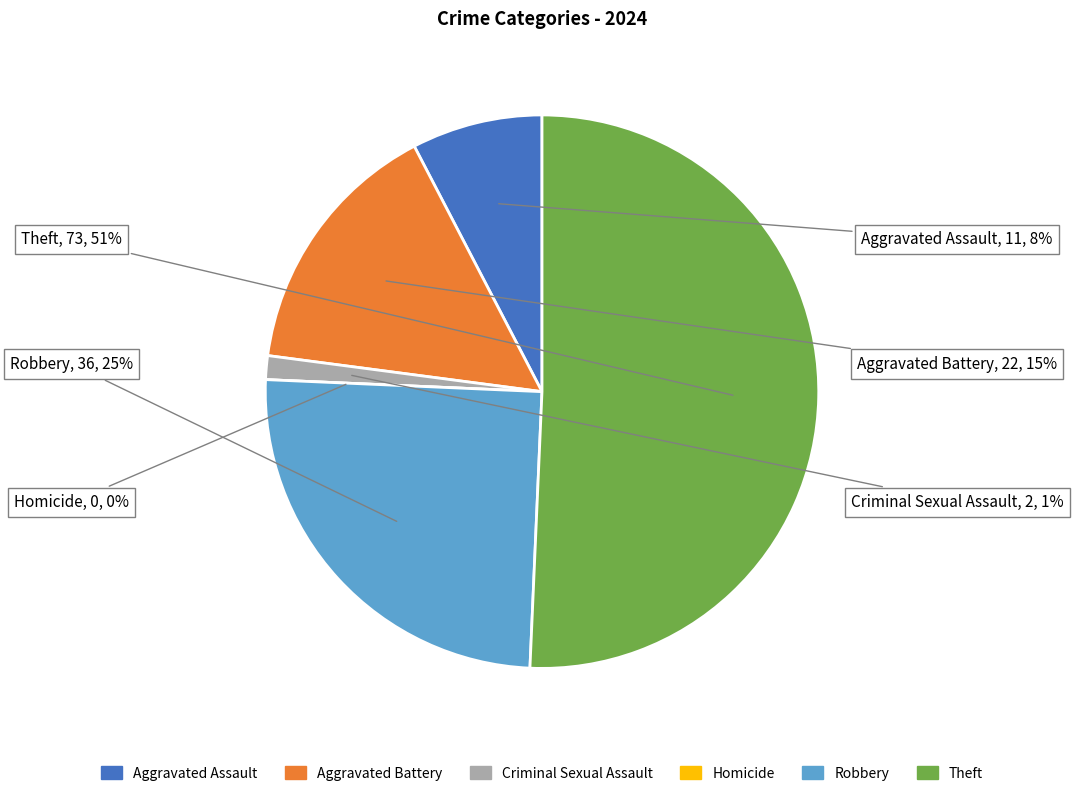

Which has a higher value, Theft or Aggravated Assault?

Theft